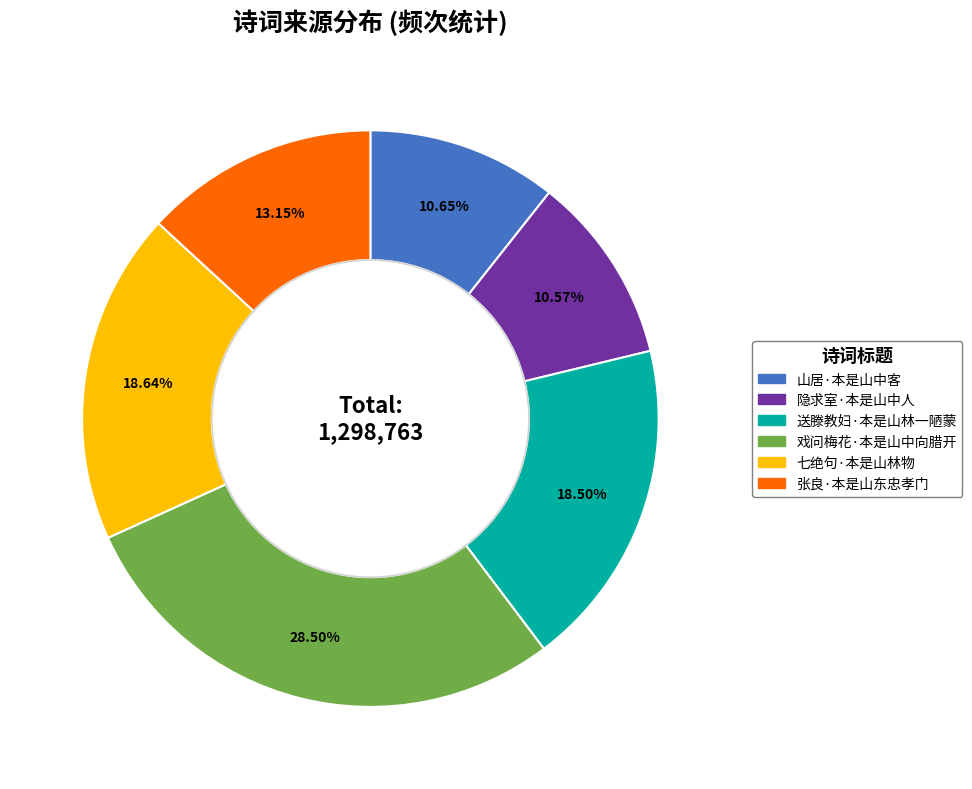

To the nearest percent, what is the combined percentage of 张良·本是山东忠孝门 and 送滕教妇·本是山林一陋蒙?

32%